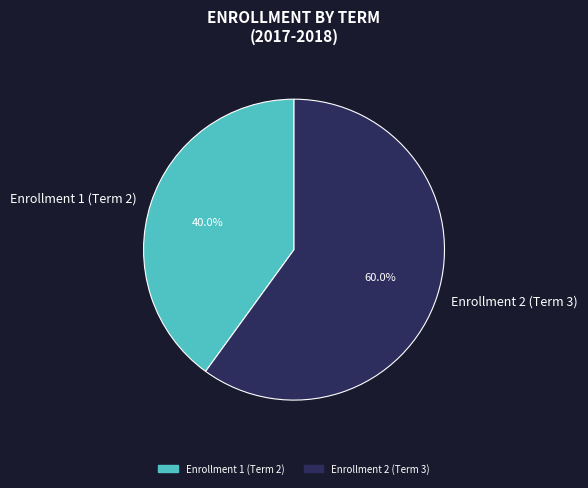

Rank the categories by value from lowest to highest.

Enrollment 1 (Term 2), Enrollment 2 (Term 3)